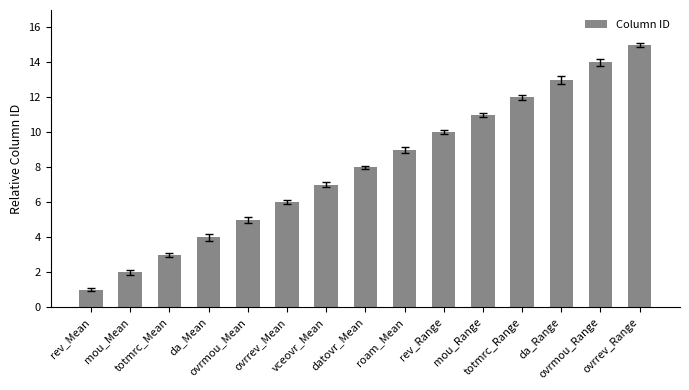

What is the change in value from da_Mean to da_Range?

+9